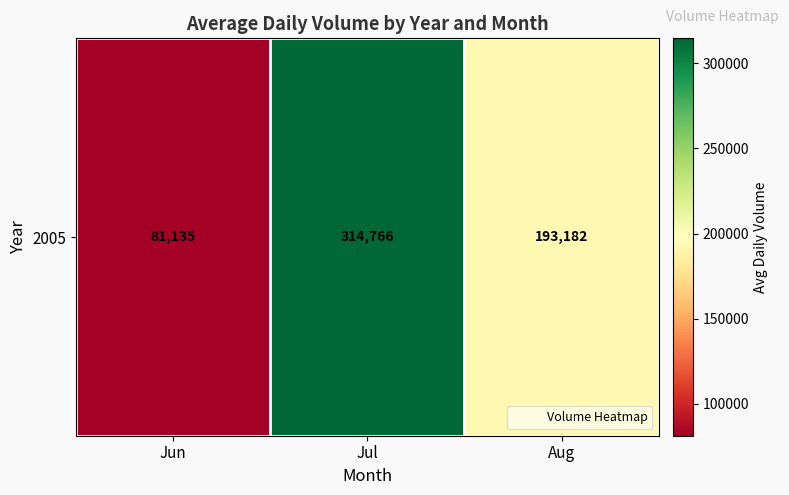

Rank the categories by value from highest to lowest.

Jul, Aug, Jun